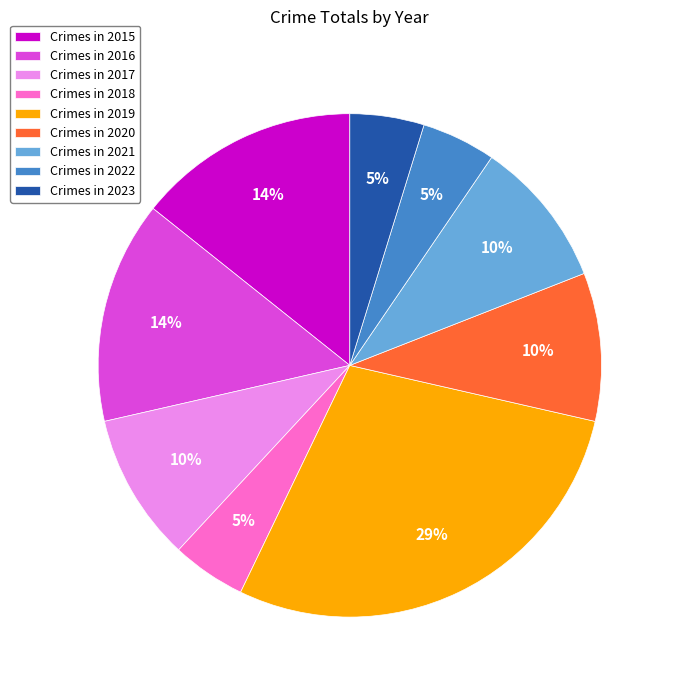

Is there a majority slice in this chart?

No